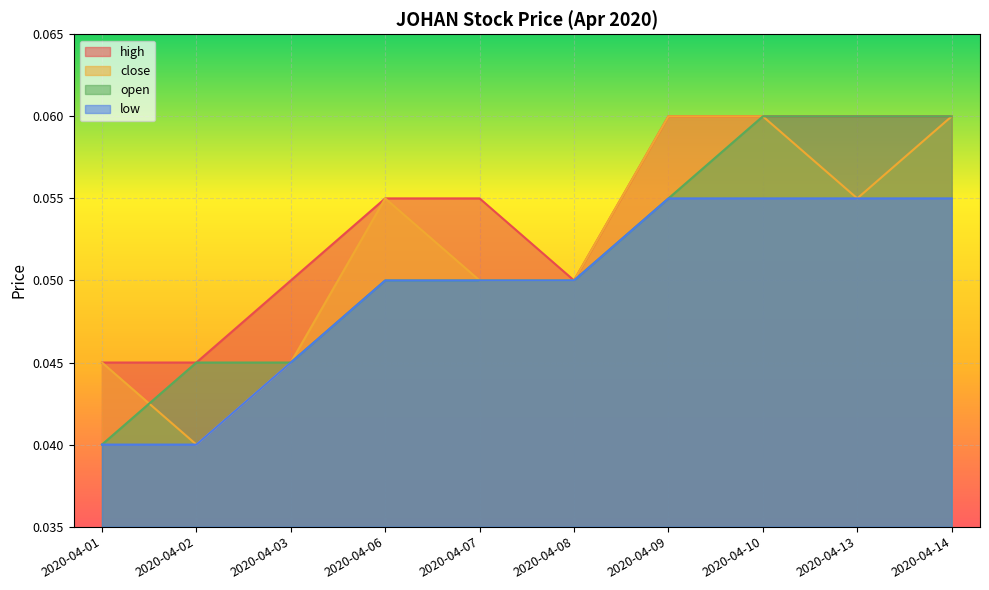

Reading right to left, what are all the values shown in this chart?

high: 2020-04-14=0.1	2020-04-13=0.1	2020-04-10=0.1	2020-04-09=0.1	2020-04-08=0.1	2020-04-07=0.1	2020-04-06=0.1	2020-04-03=0.1	2020-04-02=0.0	2020-04-01=0.0
close: 2020-04-14=0.1	2020-04-13=0.1	2020-04-10=0.1	2020-04-09=0.1	2020-04-08=0.1	2020-04-07=0.1	2020-04-06=0.1	2020-04-03=0.0	2020-04-02=0.0	2020-04-01=0.0
open: 2020-04-14=0.1	2020-04-13=0.1	2020-04-10=0.1	2020-04-09=0.1	2020-04-08=0.1	2020-04-07=0.1	2020-04-06=0.1	2020-04-03=0.0	2020-04-02=0.0	2020-04-01=0.0
low: 2020-04-14=0.1	2020-04-13=0.1	2020-04-10=0.1	2020-04-09=0.1	2020-04-08=0.1	2020-04-07=0.1	2020-04-06=0.1	2020-04-03=0.0	2020-04-02=0.0	2020-04-01=0.0